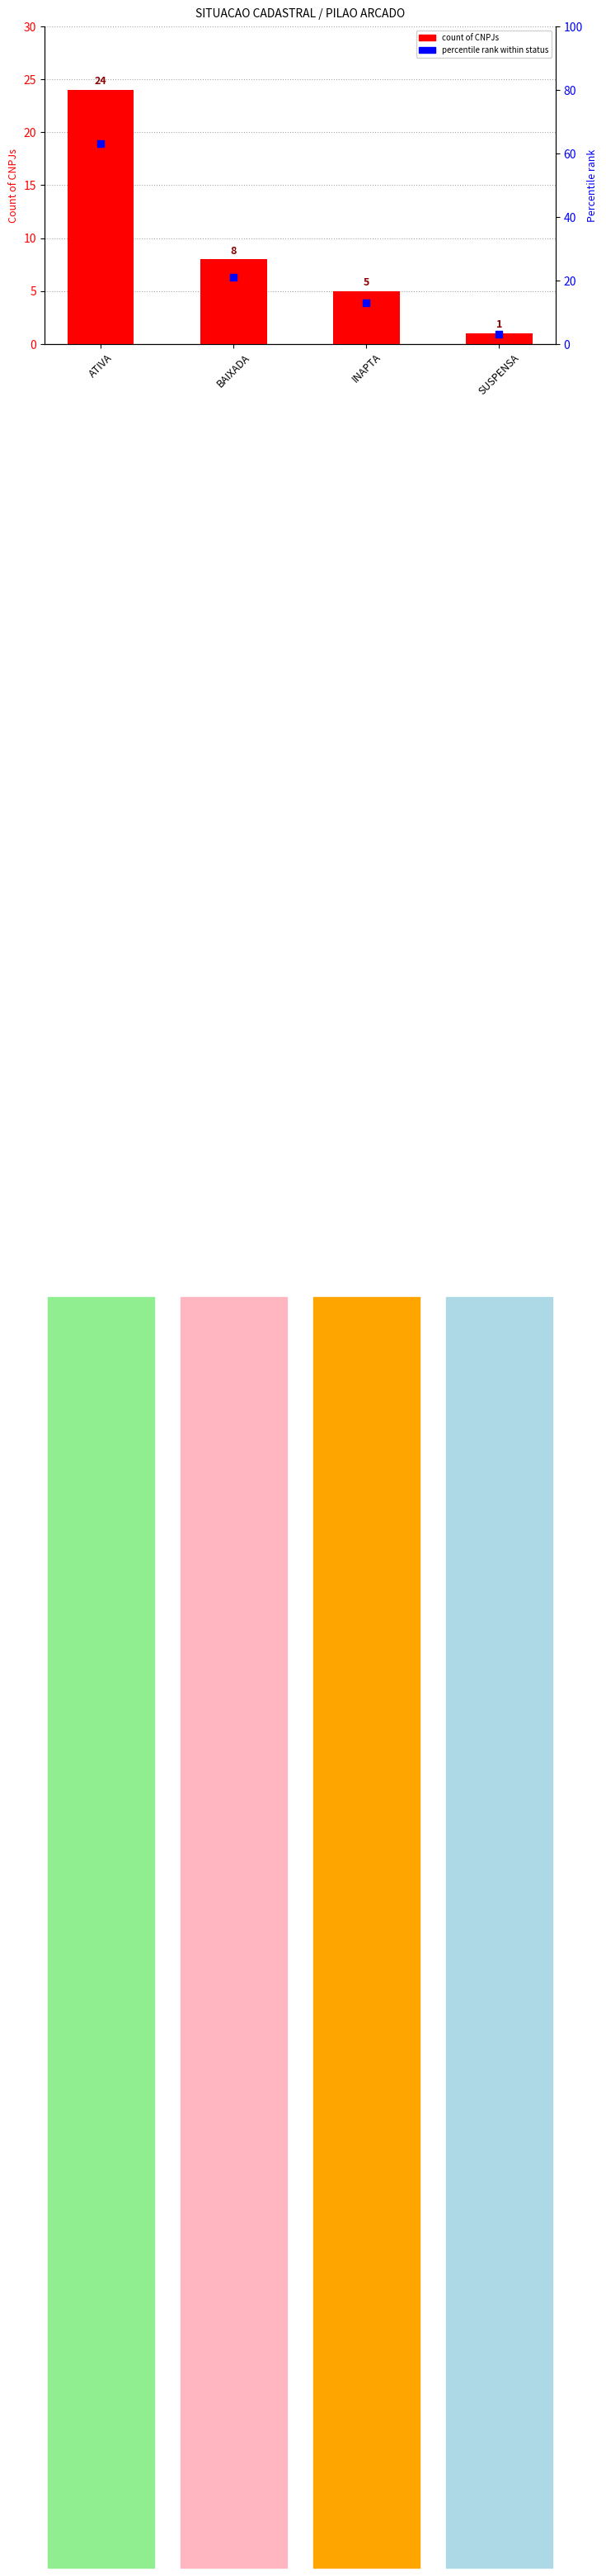

What is the total value across all series at BAIXADA?

29